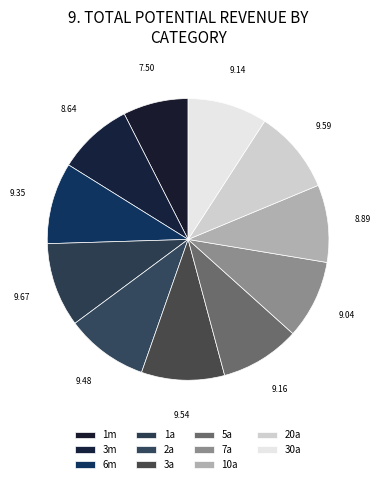

What is the ratio of the value at 2a to the value at 1a?

1.0